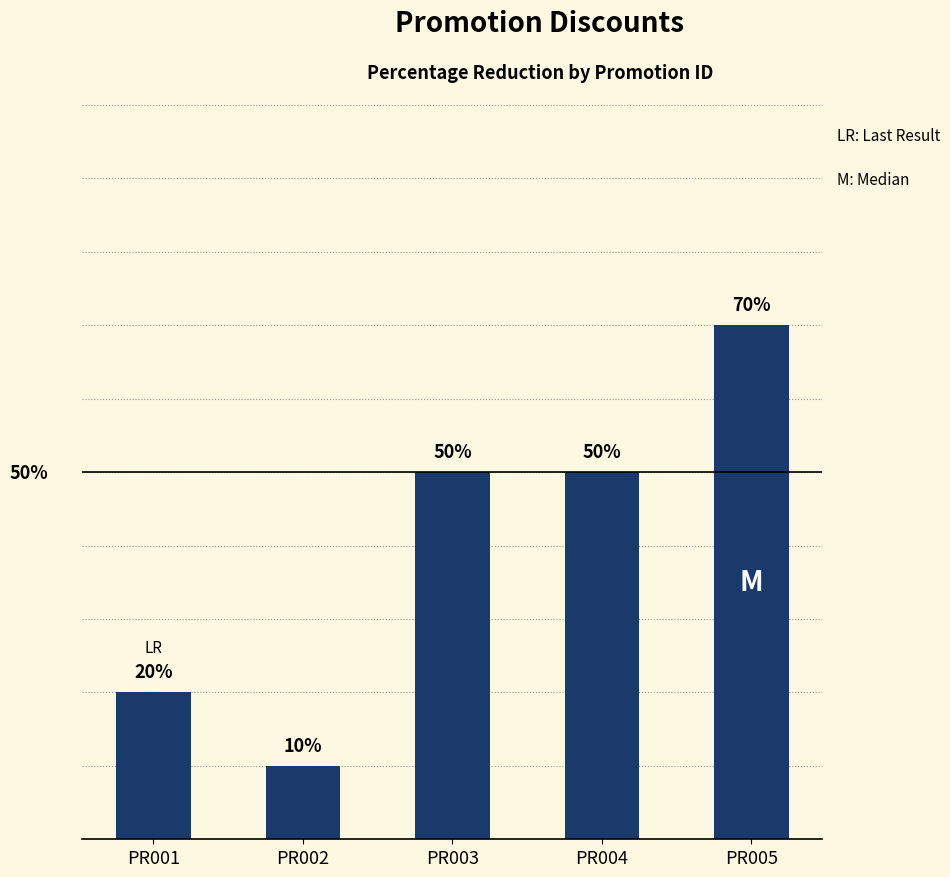

Which category has the highest value across all series?

PR005